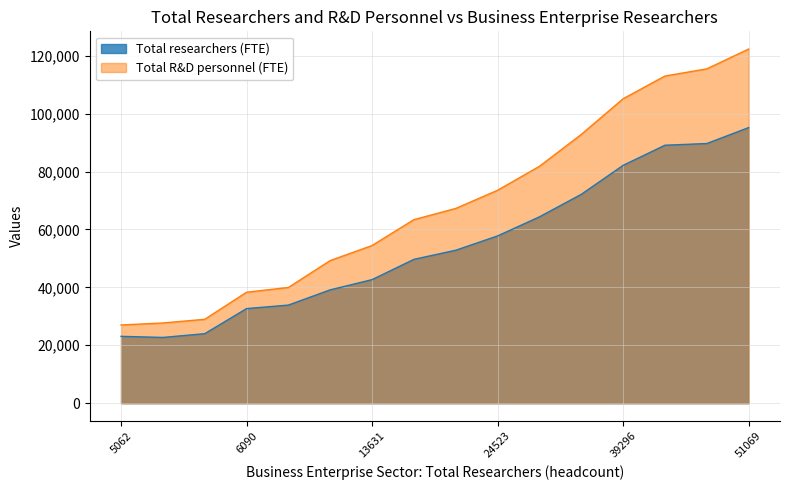

What is the total value across all series at 6090?

70968.0